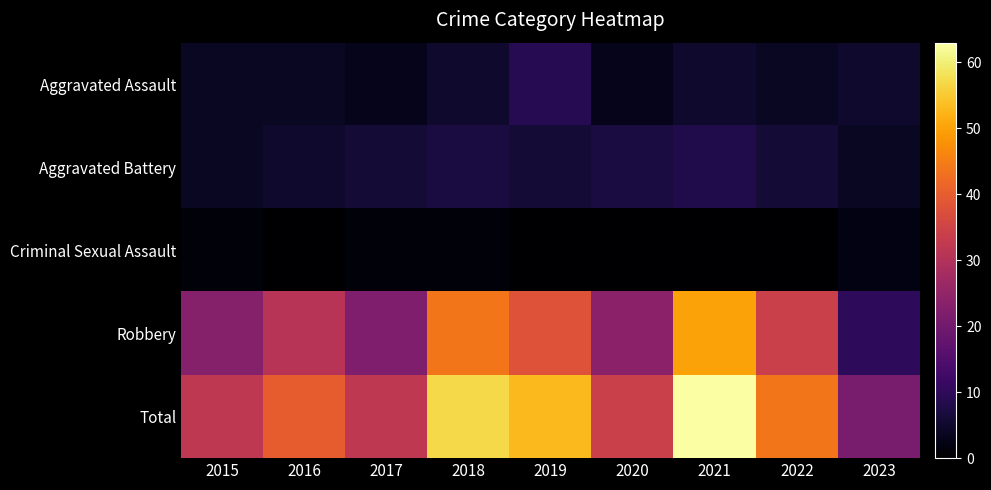

Rank the series at 2022 from highest to lowest value.

Total, Robbery, Aggravated Battery, Aggravated Assault, Criminal Sexual Assault